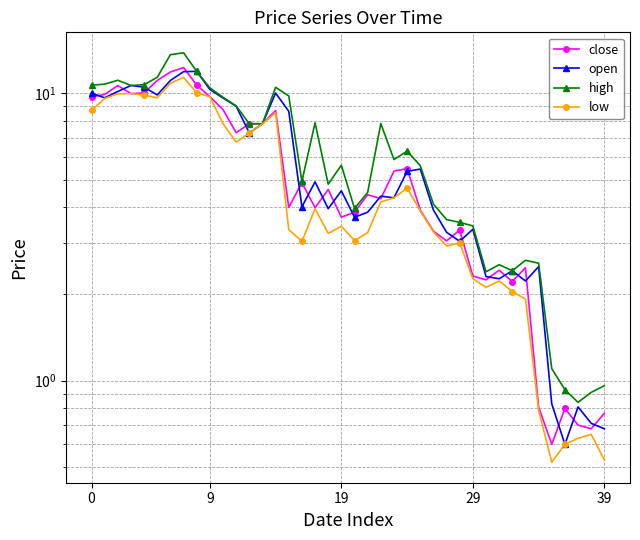

How many intersections are there between open and close?

22